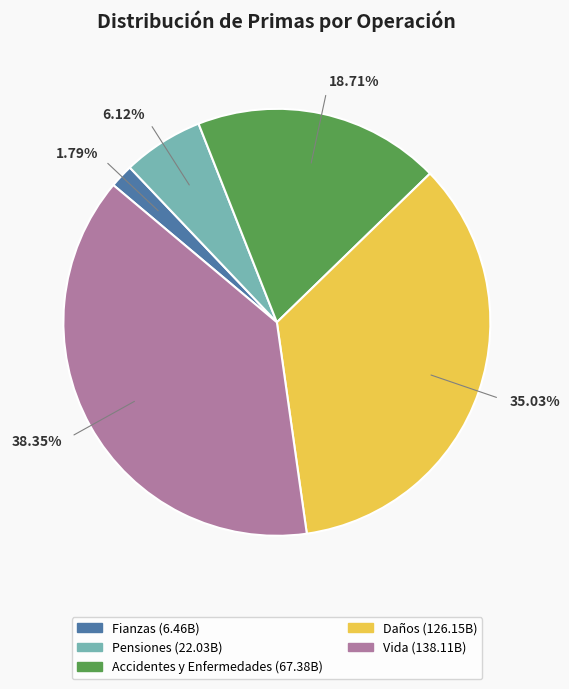

Does any single category account for the majority?

No